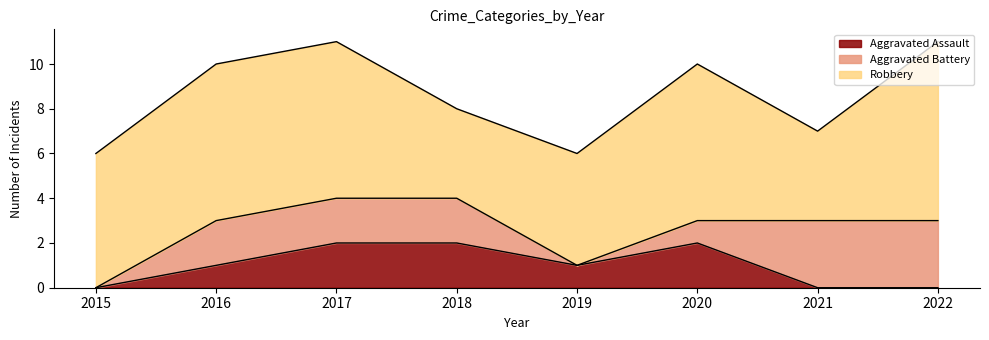

Does the chart display data point markers on the line(s)?

No